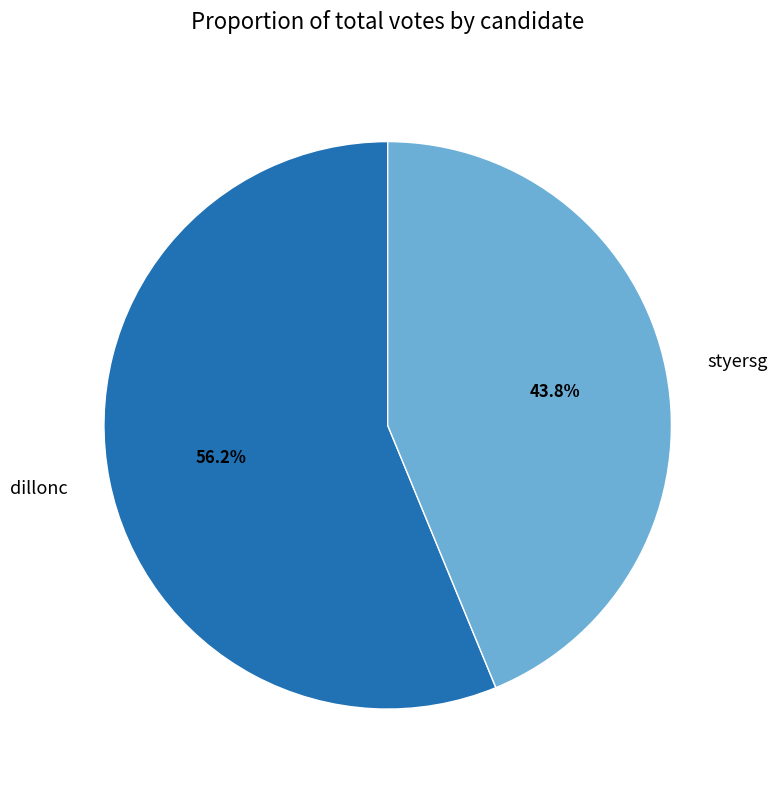

To the nearest percent, what portion does dillonc represent?

56%